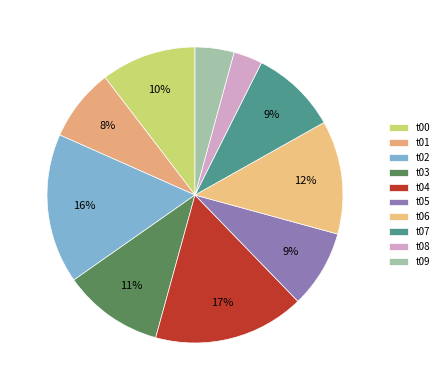

Which category has the smallest portion of the pie?

t08